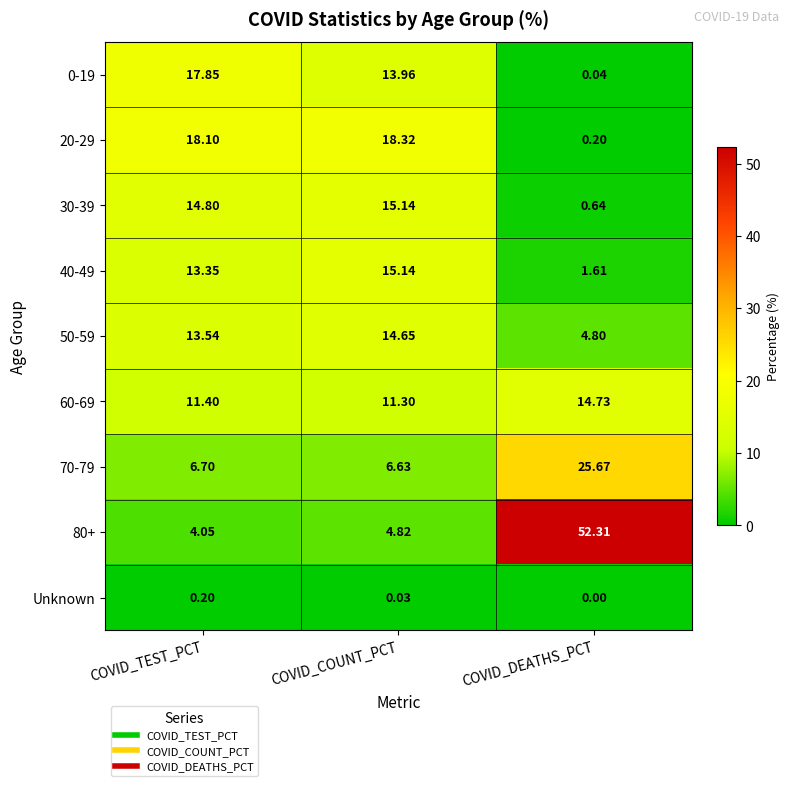

What is the difference between the highest and lowest values at COVID_COUNT_PCT?

18.3